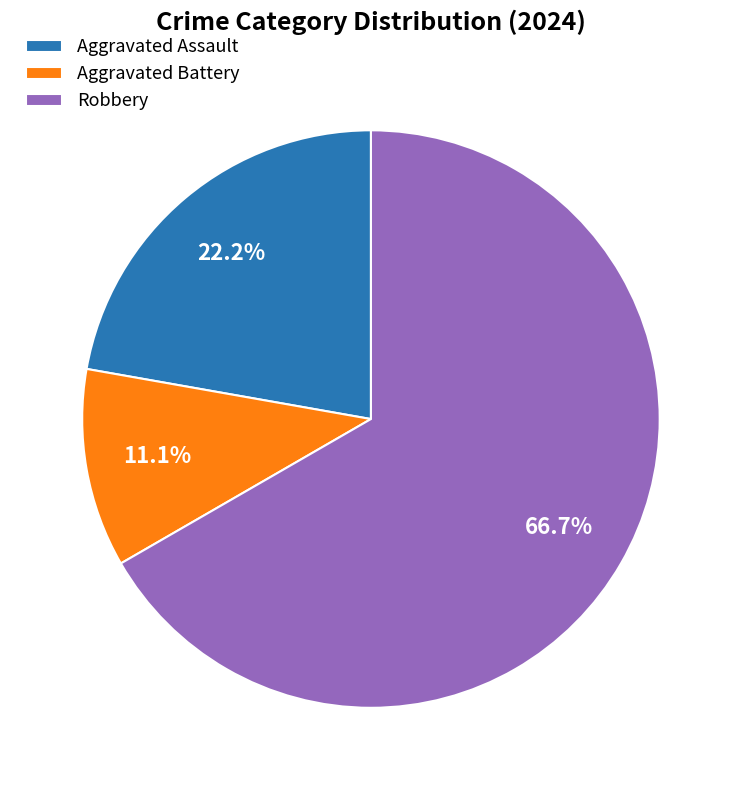

Do Aggravated Battery and Robbery together represent more than half of the pie?

Yes